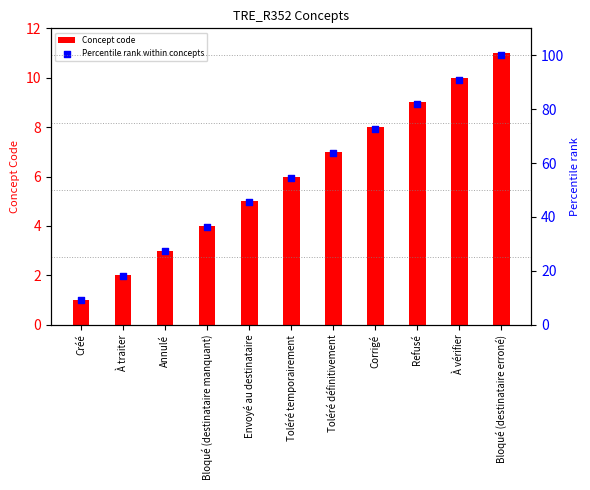

Is the value of Percentile rank within concepts at Toléré définitivement greater than the value of Concept code at Refusé?

Yes